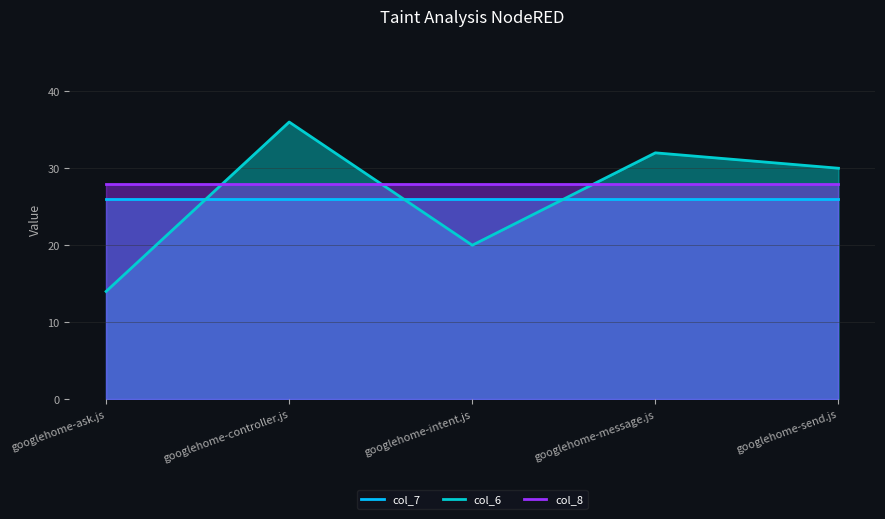

The col_7 series shows 46 at googlehome-send.js. True or false?

False